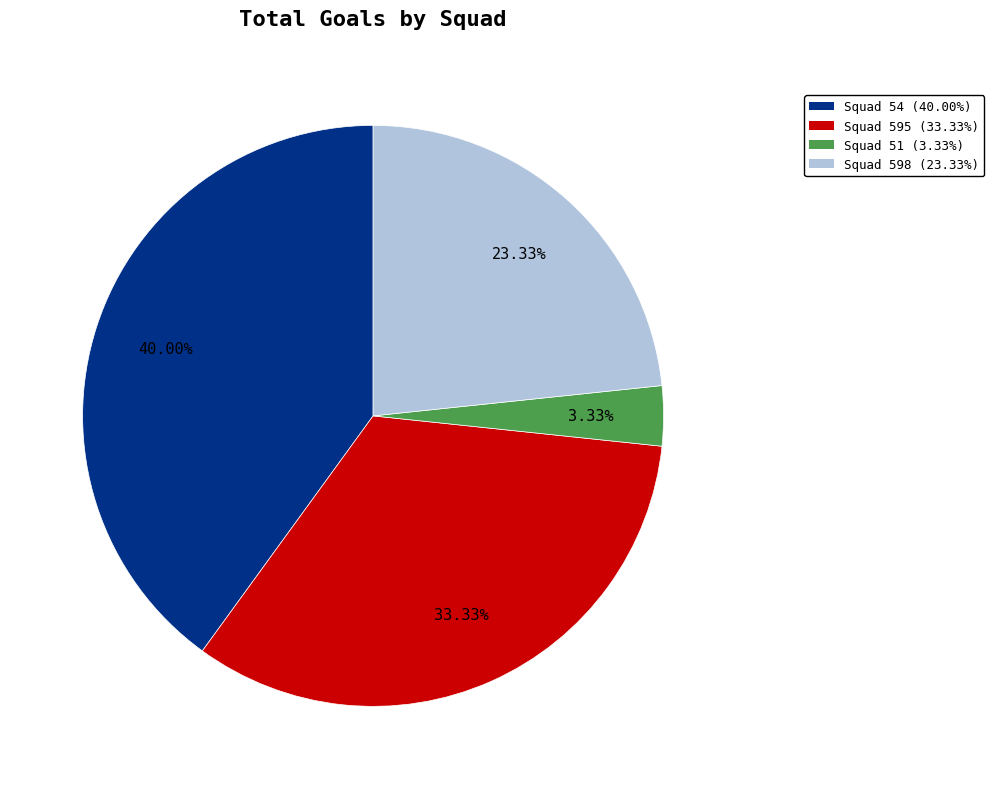

Is there a majority slice in this chart?

No